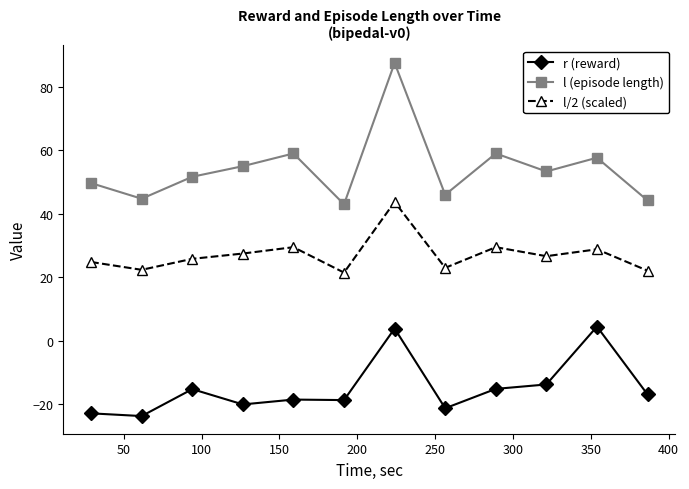

True or false: l (episode length) and l/2 (scaled) intersect in this chart.

False